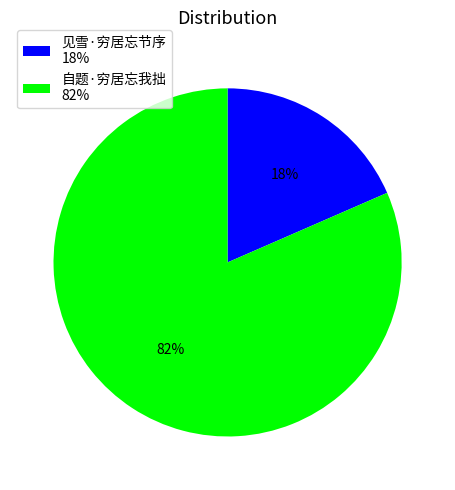

Between 自题·穷居忘我拙 82% and 见雪·穷居忘节序 18%, which is larger?

自题·穷居忘我拙 82%